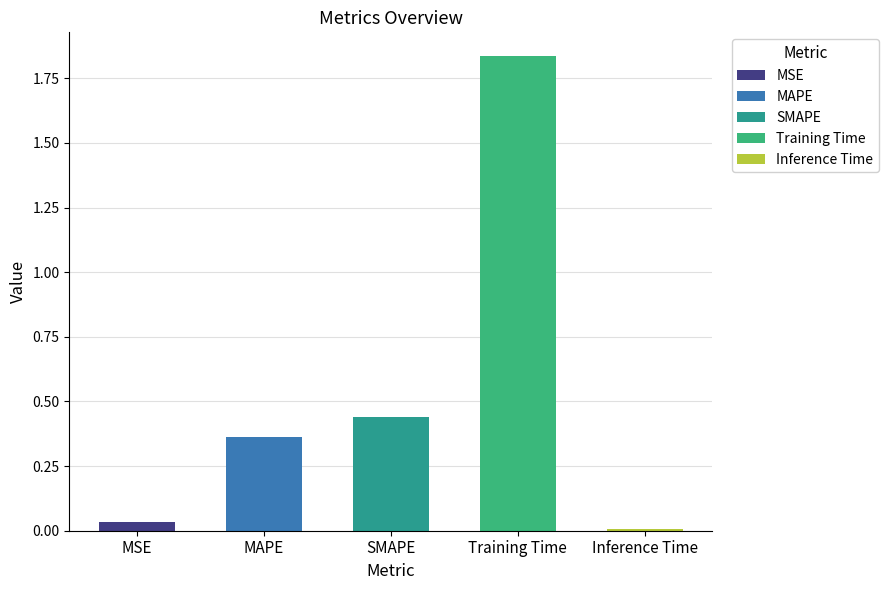

Reading left to right, extract all data points from this chart.

0.0	0.4	0.4	1.8	0.0